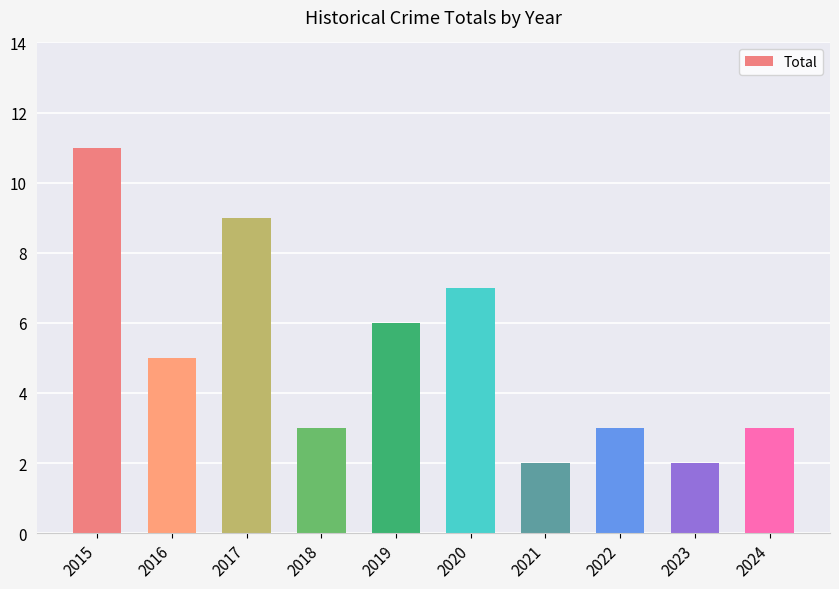

What is the minimum value shown in the chart?

2